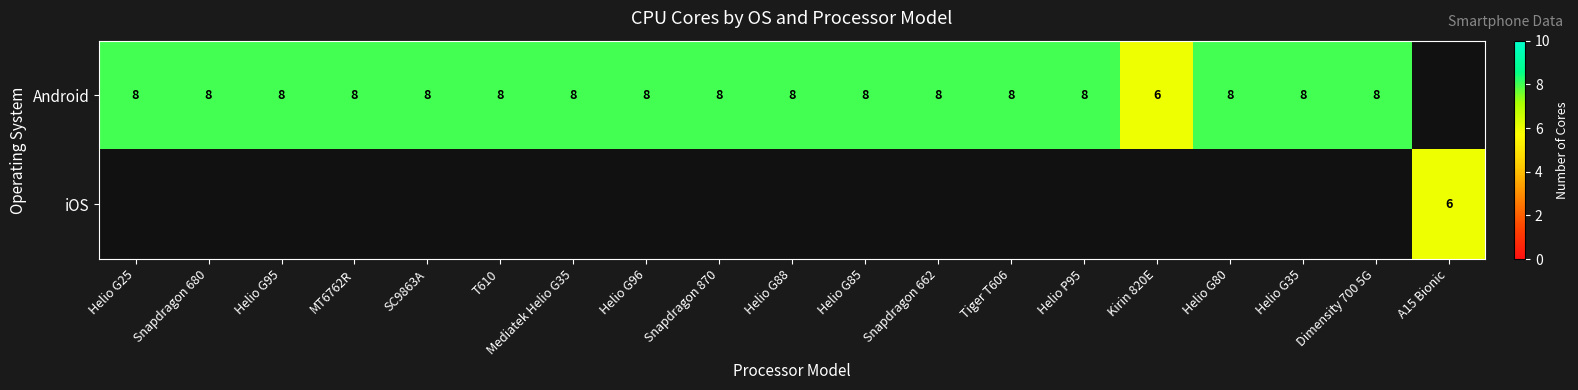

Is it true that Android equals 2 at Helio G35?

False